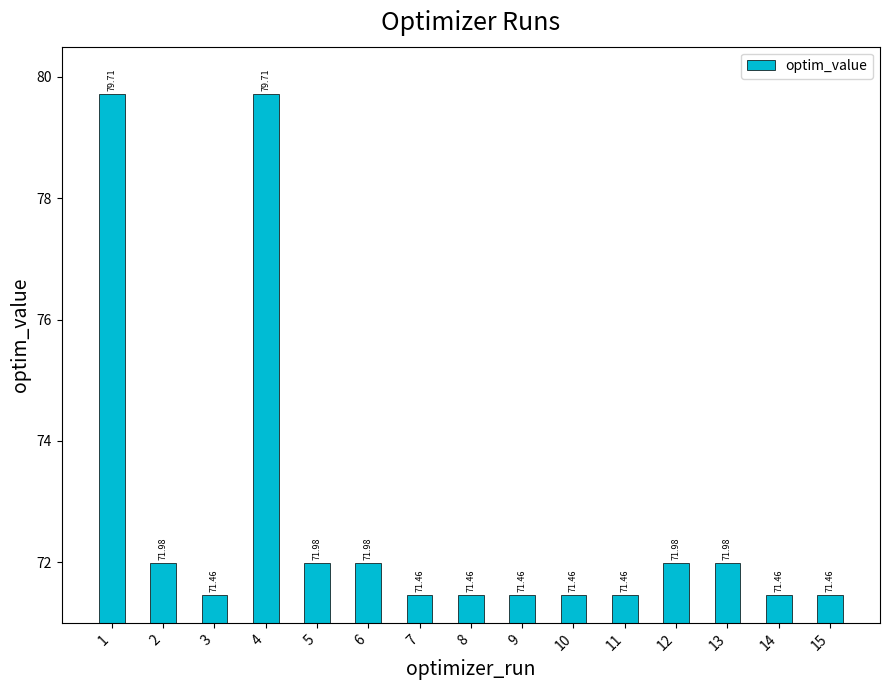

How many categories are shown in the chart?

15